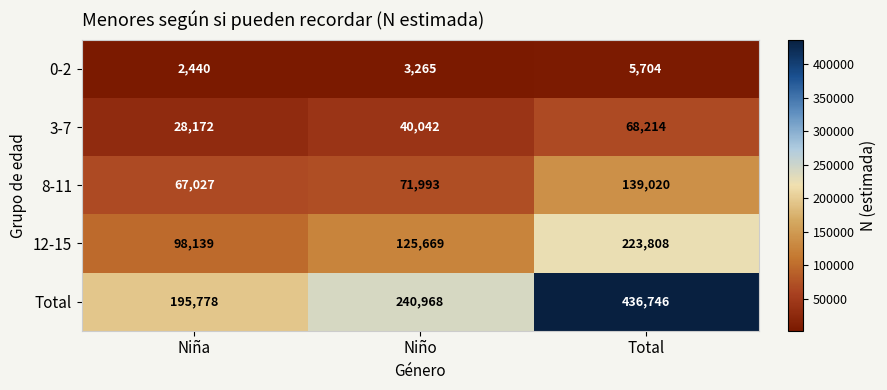

What is the spread (max minus min) of values at Total?

431042